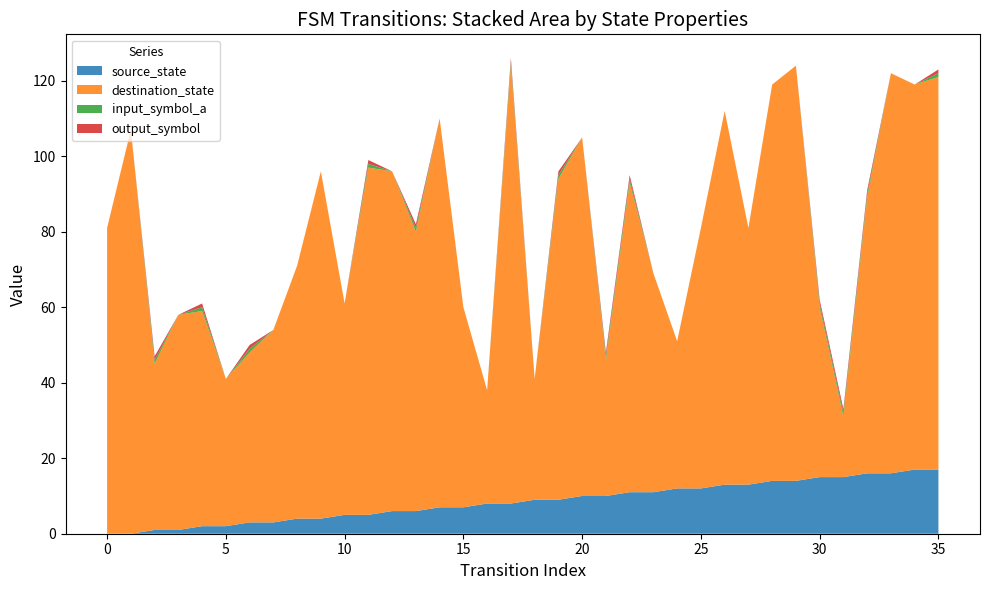

Reading left to right, extract all data points from this chart.

source_state: 0=0	1=0	2=1	3=1	4=2	5=2	6=3	7=3	8=4	9=4	10=5	11=5	12=6	13=6	14=7	15=7	16=8	17=8	18=9	19=9	20=10	21=10	22=11	23=11	24=12	25=12	26=13	27=13	28=14	29=14	30=15	31=15	32=16	33=16	34=17	35=17
destination_state: 0=81	1=107	2=44	3=57	4=57	5=39	6=45	7=51	8=67	9=92	10=56	11=92	12=90	13=74	14=103	15=53	16=30	17=116	18=32	19=85	20=95	21=36	22=82	23=58	24=39	25=69	26=99	27=68	28=105	29=110	30=45	31=16	32=73	33=106	34=102	35=104
input_symbol_a: 0=0	1=0	2=1	3=0	4=1	5=0	6=1	7=0	8=0	9=0	10=0	11=1	12=0	13=1	14=0	15=0	16=0	17=1	18=0	19=1	20=0	21=1	22=1	23=0	24=0	25=0	26=0	27=0	28=0	29=0	30=1	31=1	32=1	33=0	34=0	35=1
output_symbol: 0=0	1=0	2=1	3=0	4=1	5=0	6=1	7=0	8=0	9=0	10=0	11=1	12=0	13=1	14=0	15=0	16=0	17=1	18=0	19=1	20=0	21=1	22=1	23=0	24=0	25=0	26=0	27=0	28=0	29=0	30=1	31=1	32=1	33=0	34=0	35=1